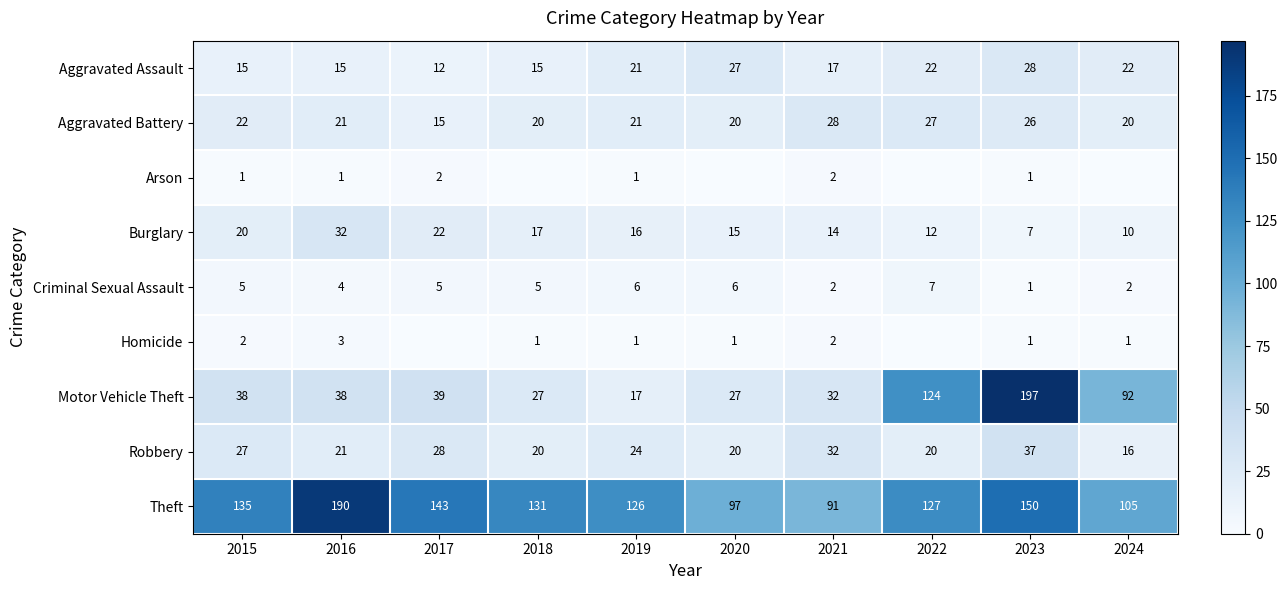

What is the maximum value for Robbery?

37